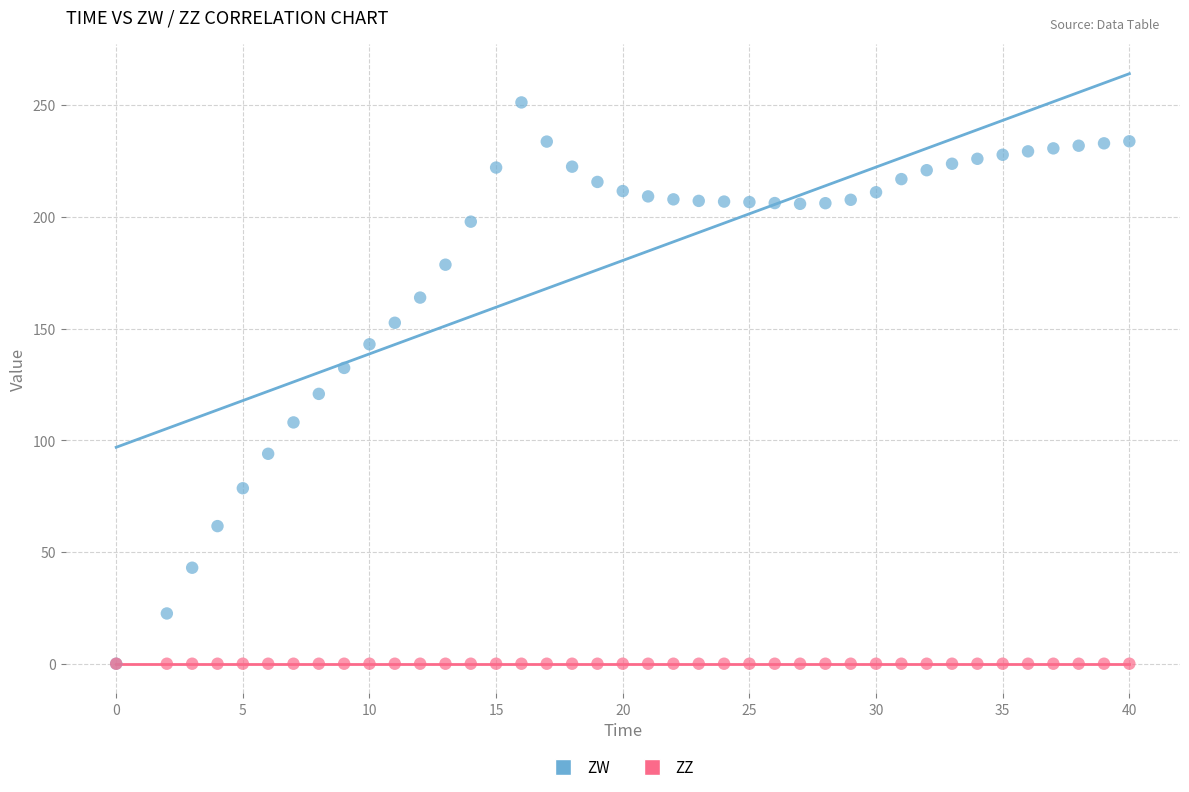

Across all series, what Y value is closest to 125?

120.8